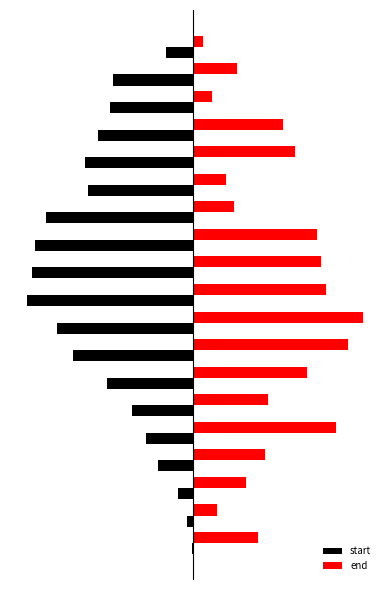

Rank the series by their average value, from lowest to highest.

start, end